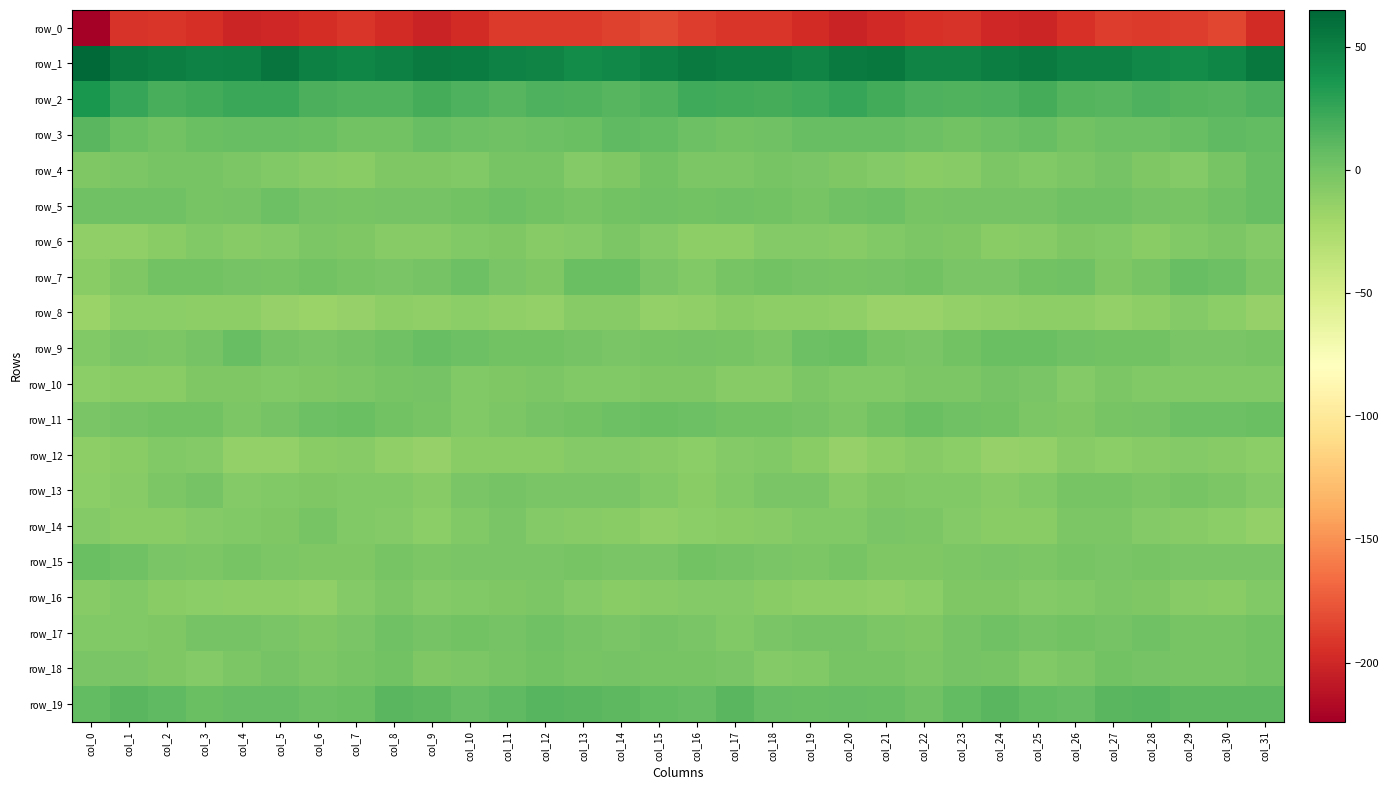

Which category has the highest value in the row_11 series?

col_15